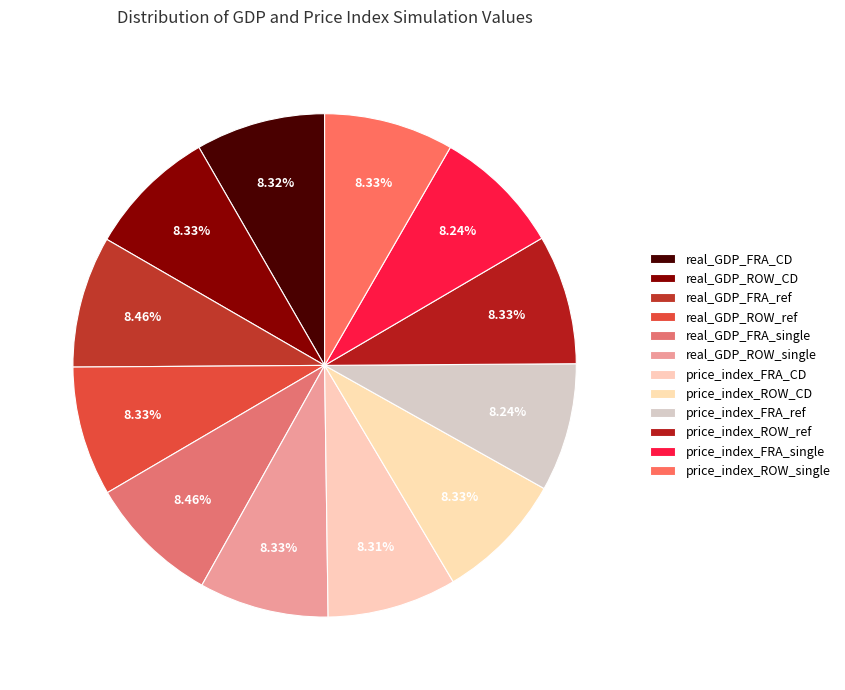

Which slice is the largest?

real_GDP_FRA_single